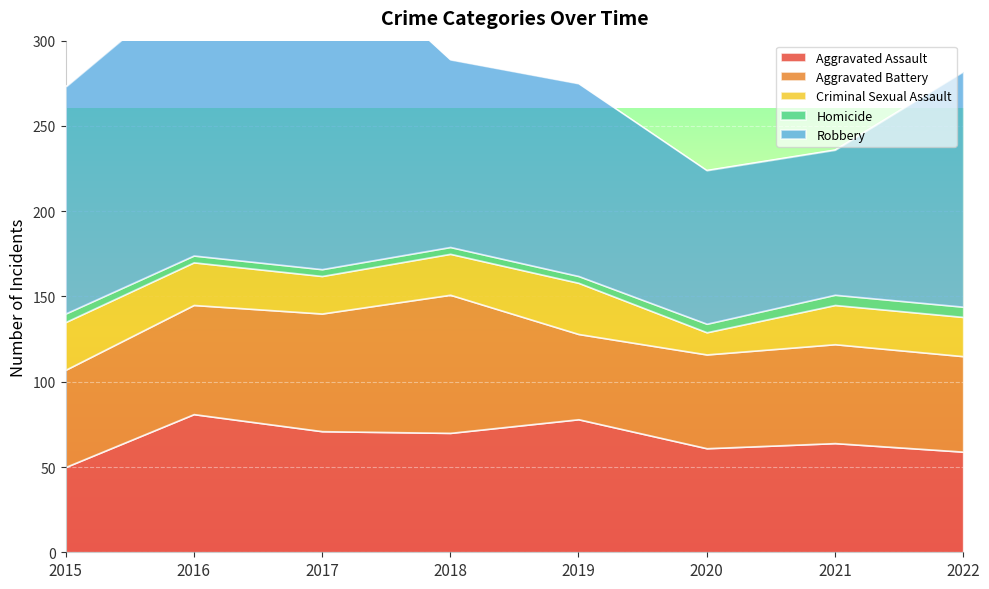

What is the minimum value shown in the chart?

4